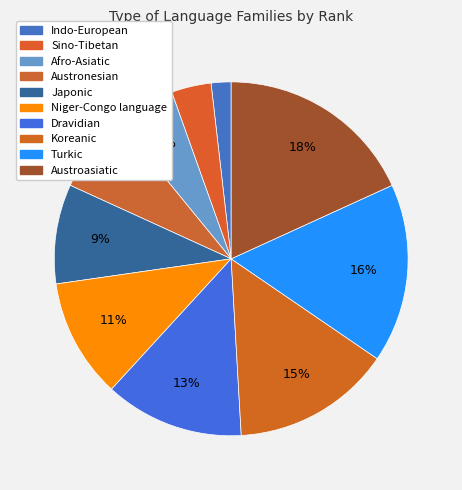

How many segments does this pie chart have?

10